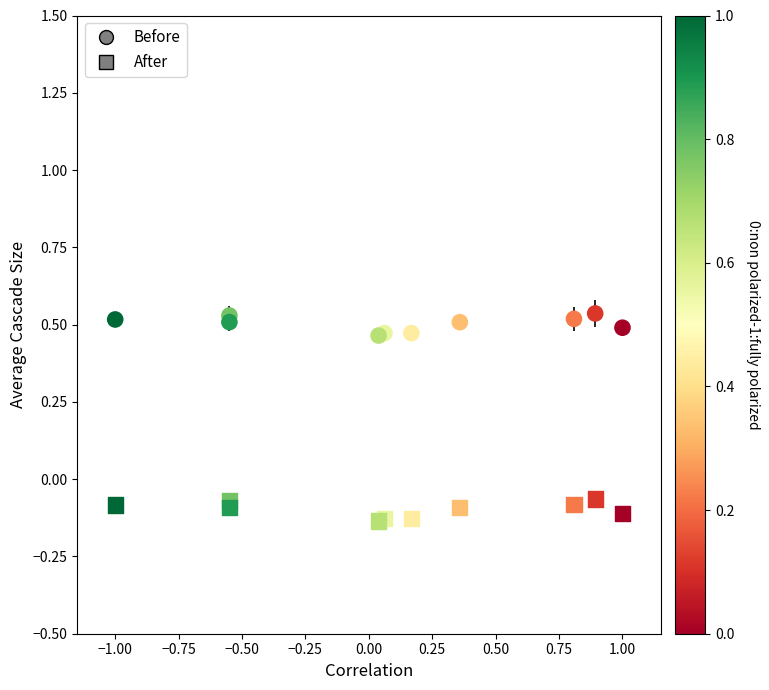

How many points are shown in the scatter plot?

20